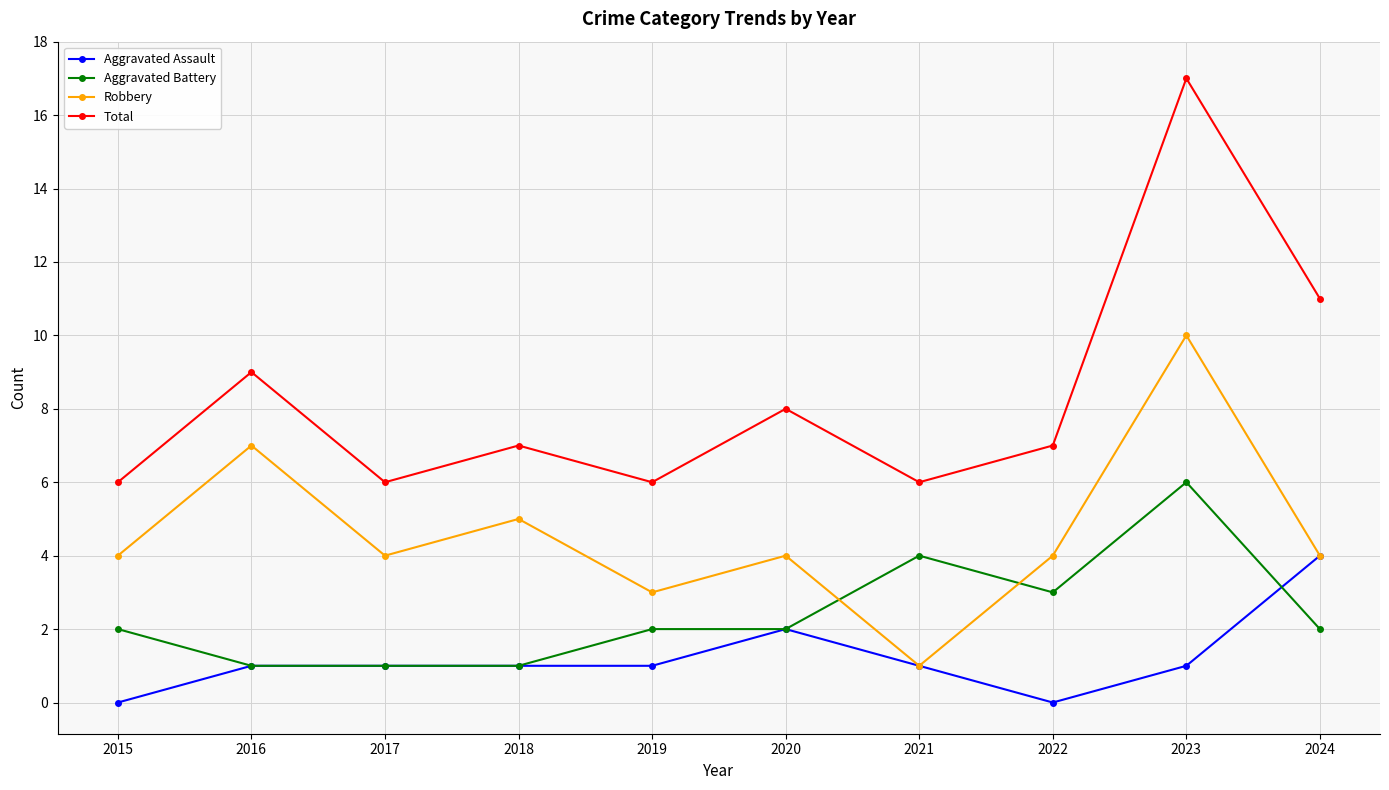

How many interior local peaks does the Total series have?

4